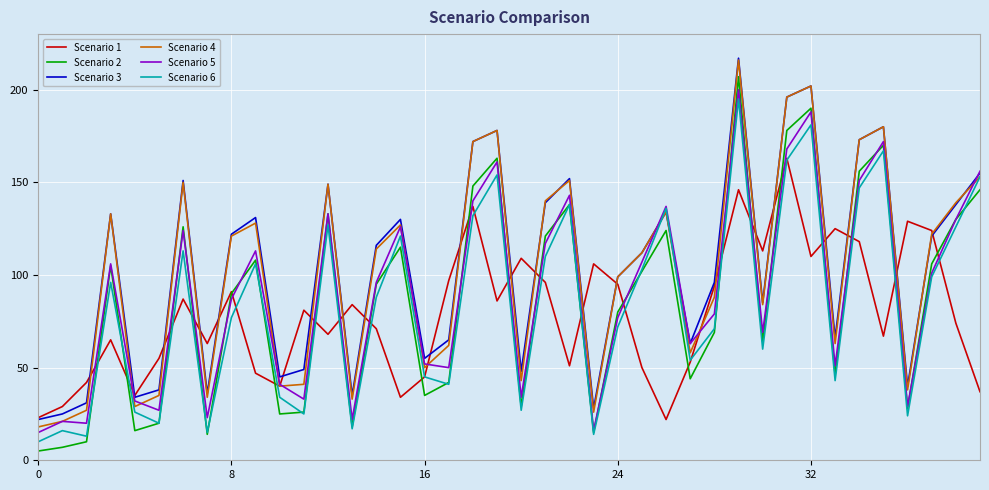

Which series has the largest total across all categories?

Scenario 3